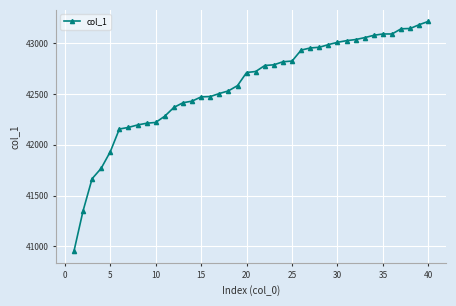

What is the difference between the maximum and minimum values?

2267